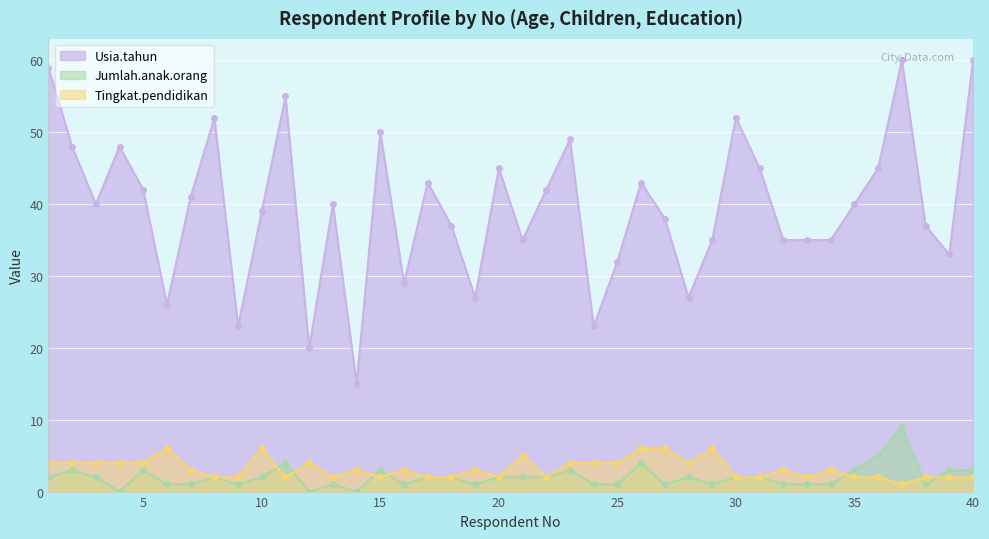

What is the difference between the maximum and second lowest values in the Tingkat.pendidikan series?

4